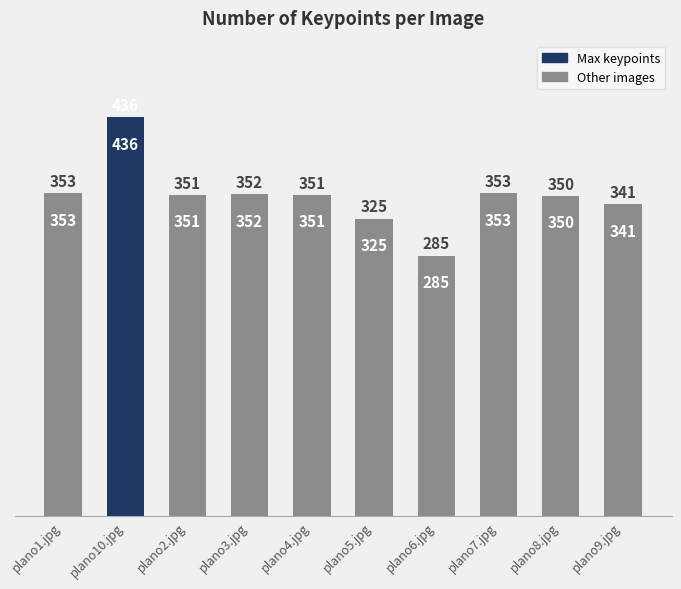

Is it true that the value at plano3.jpg is 559?

False